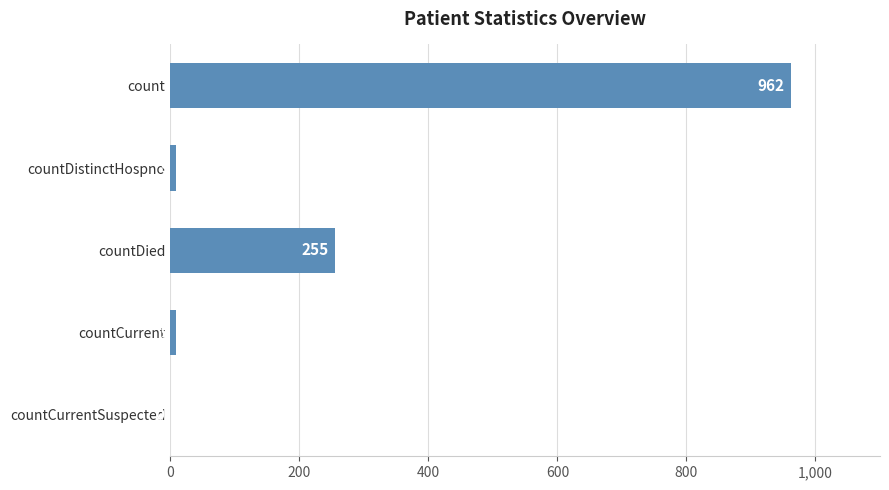

What is the change in value from countDistinctHospno to countDied?

+246